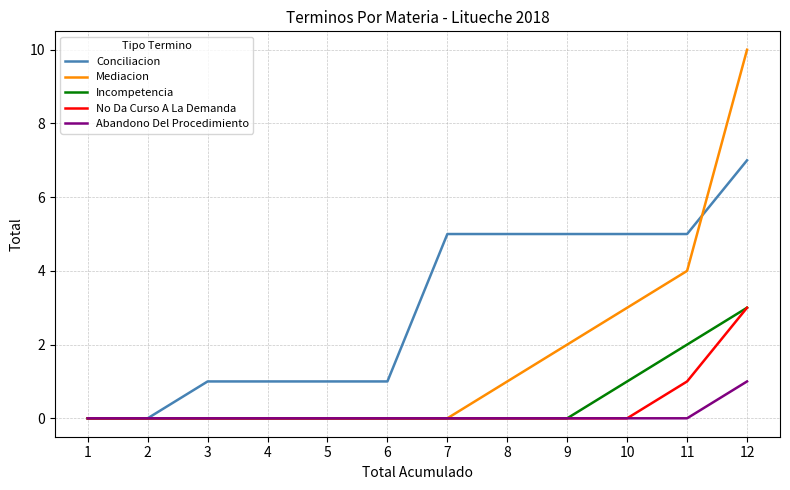

Is the value of Abandono Del Procedimiento at 4 greater than the value of Mediacion at 9?

No